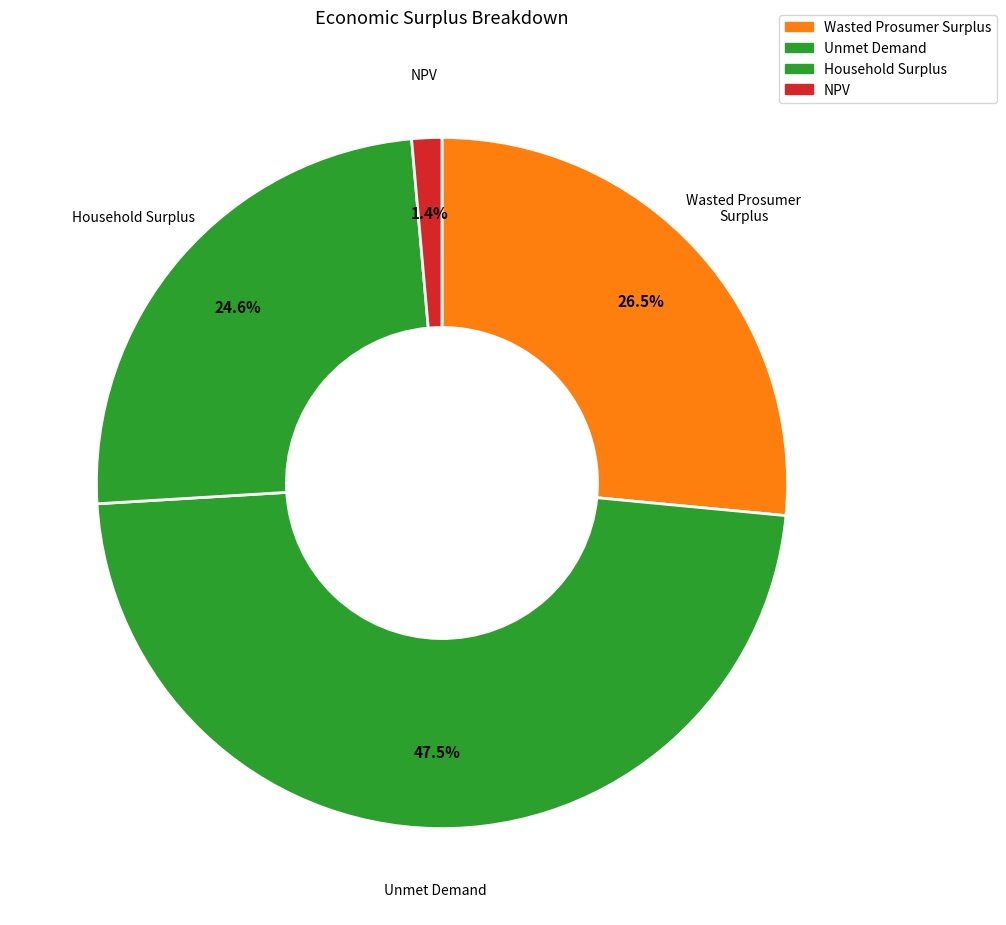

Does any single category account for the majority?

No